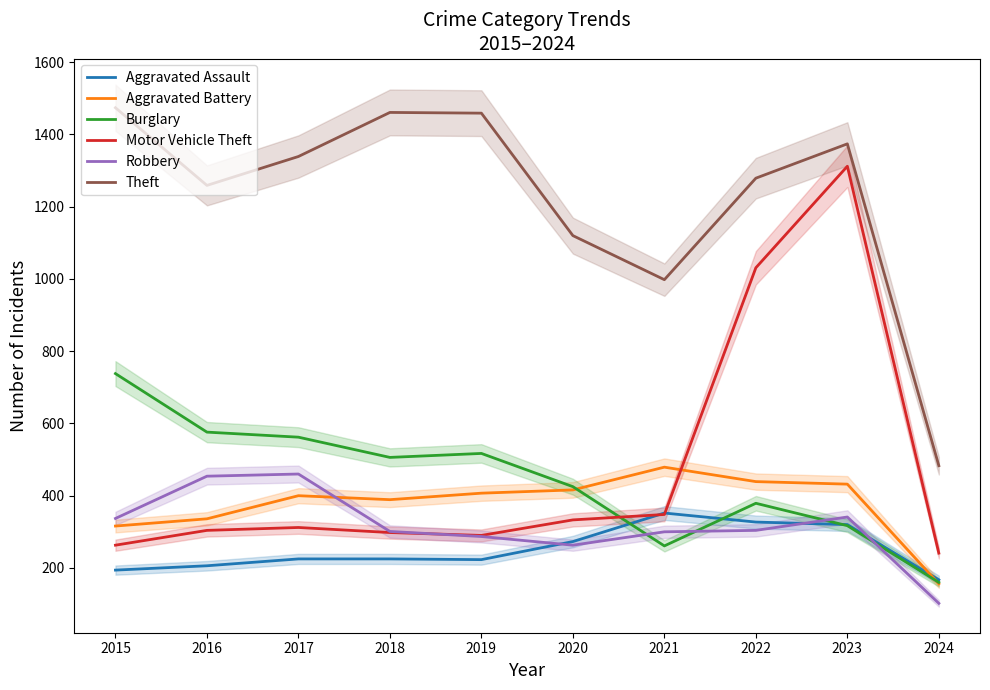

What is the value of the Burglary point at the 10th from the left?

160